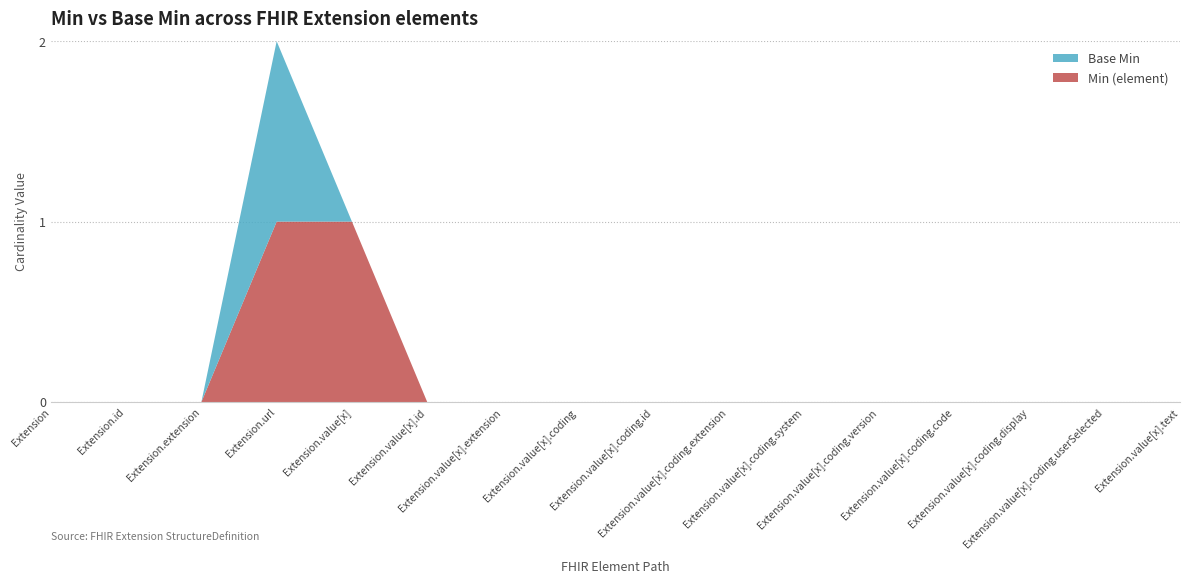

Reading left to right, transcribe all the data shown in this chart.

Min (element): 0	0	0	1	1	0	0	0	0	0	0	0	0	0	0	0
Base Min: 0	0	0	1	0	0	0	0	0	0	0	0	0	0	0	0